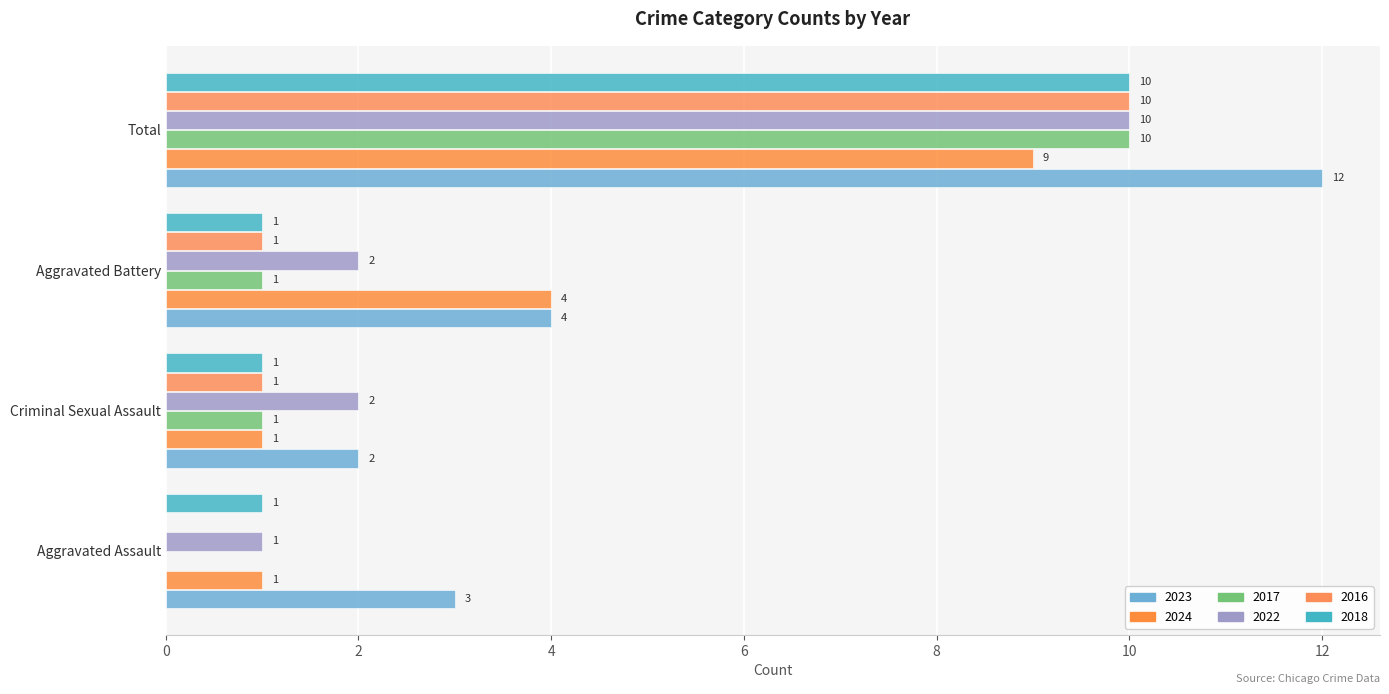

Is it true that 2022 equals 1 at Criminal Sexual Assault?

False